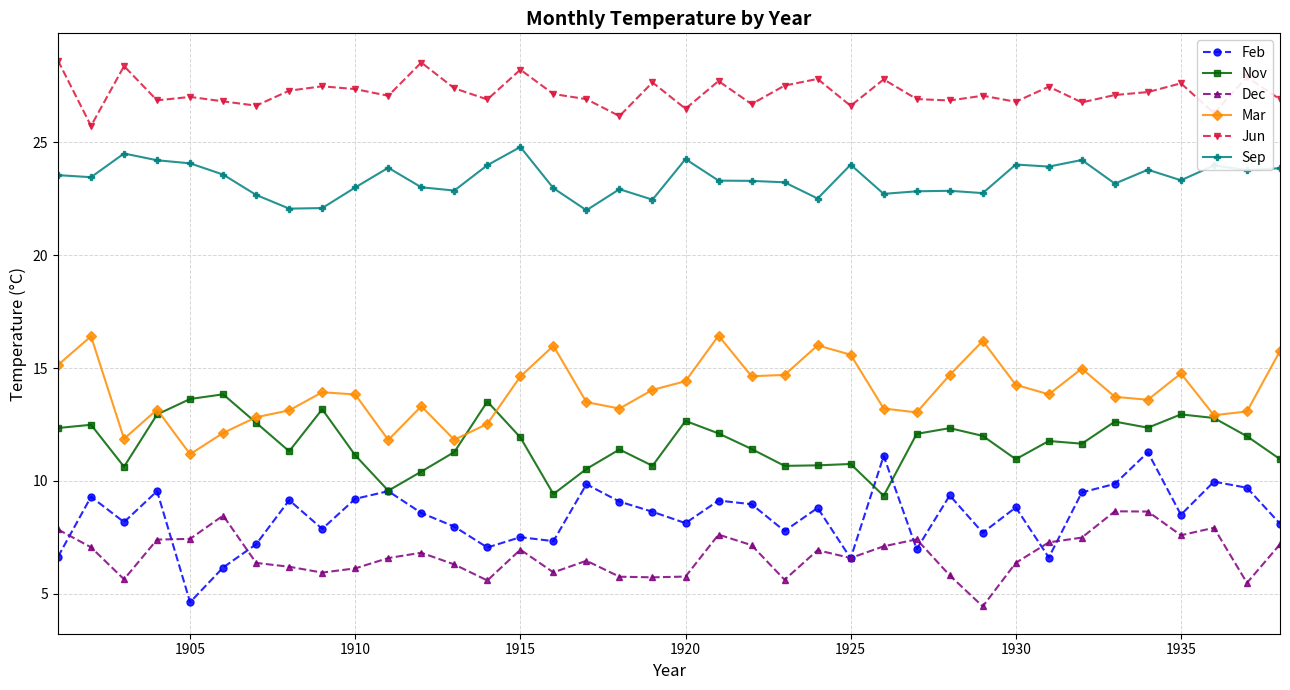

List the series in order of their peak value, lowest first.

Dec, Feb, Nov, Mar, Sep, Jun